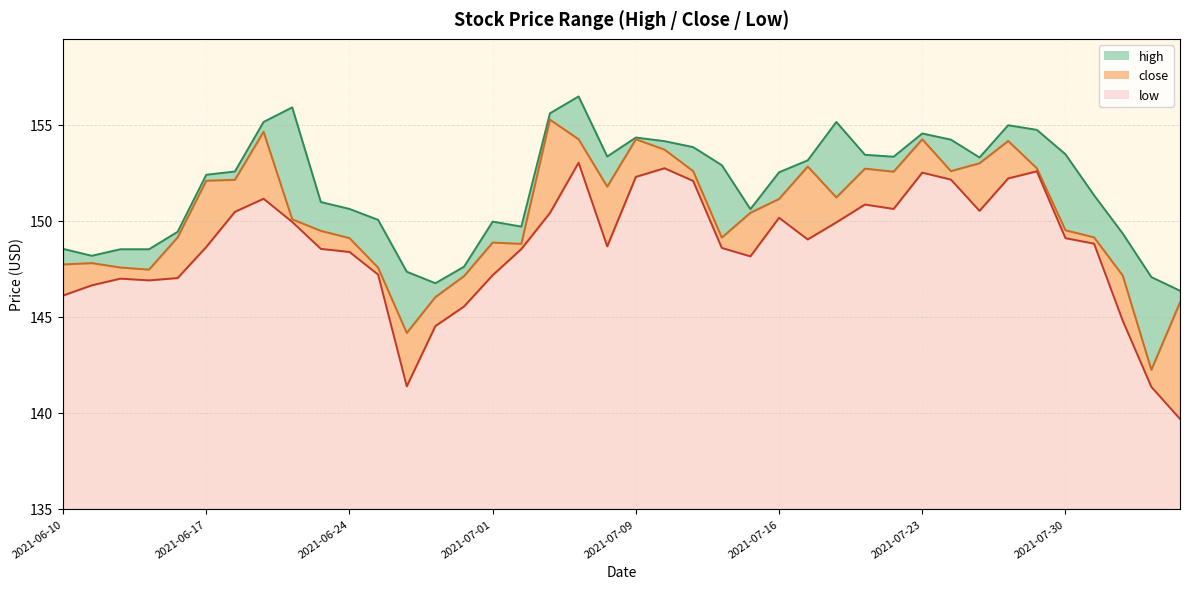

Is it true that high equals 149.3 at 2021-08-03?

True